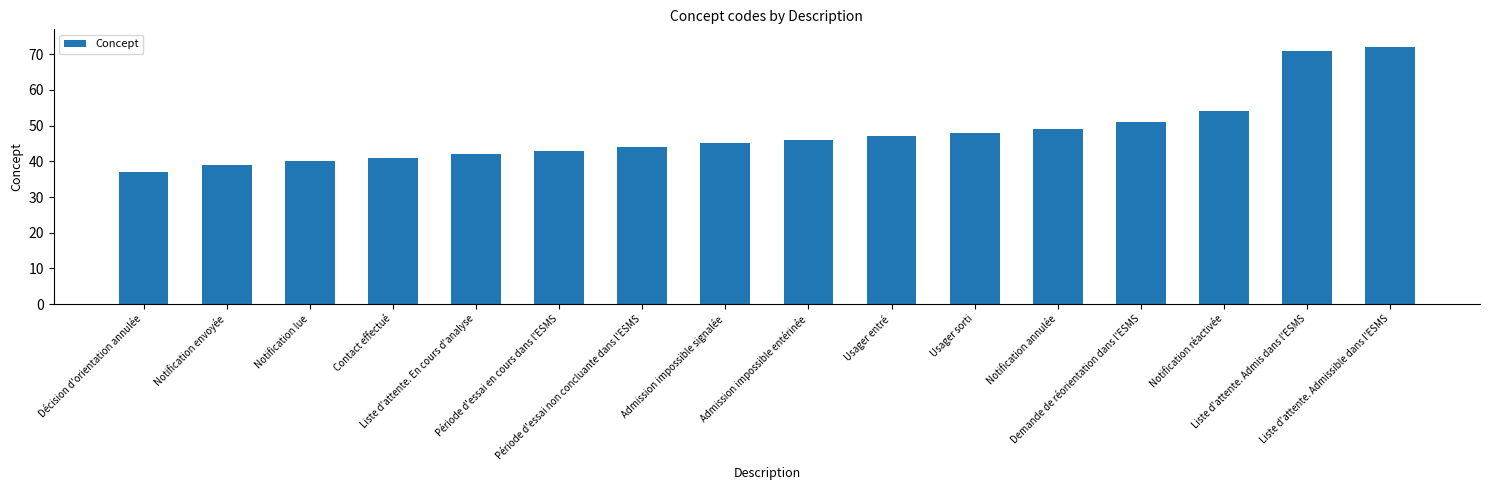

The value at Notification annulée is 49. True or false?

True